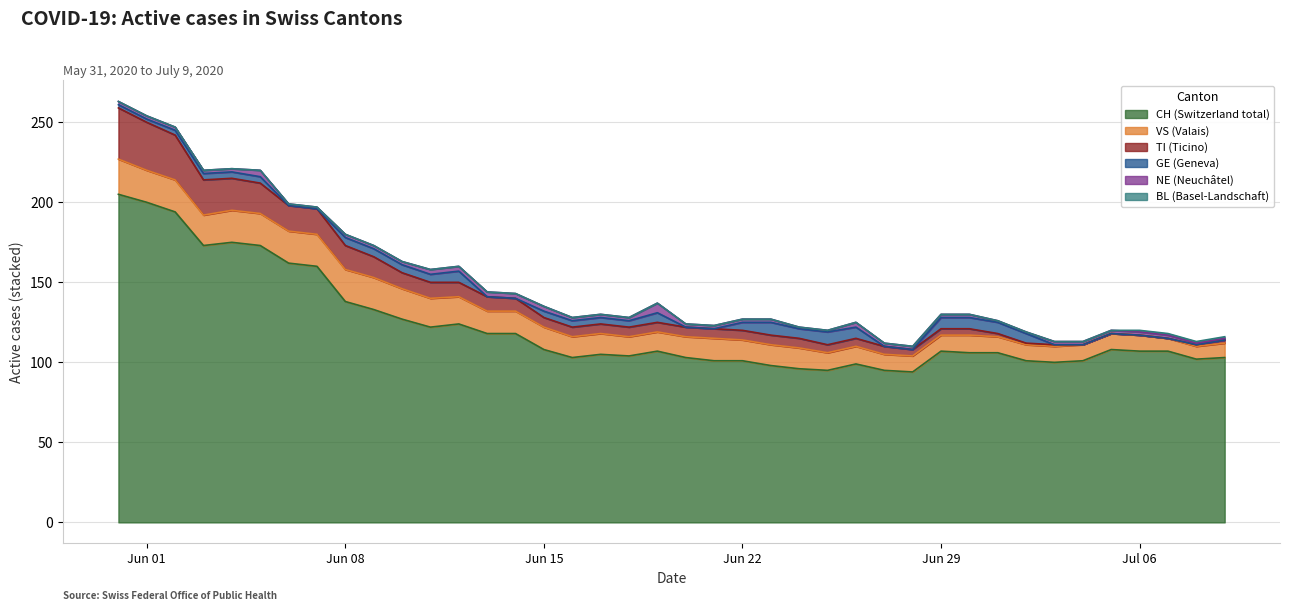

Reading left to right, transcribe all the data shown in this chart.

CH: 2020-05-31=205	2020-06-01=200	2020-06-02=194	2020-06-03=173	2020-06-04=175	2020-06-05=173	2020-06-06=162	2020-06-07=160	2020-06-08=138	2020-06-09=133	2020-06-10=127	2020-06-11=122	2020-06-12=124	2020-06-13=118	2020-06-14=118	2020-06-15=108	2020-06-16=103	2020-06-17=105	2020-06-18=104	2020-06-19=107	2020-06-20=103	2020-06-21=101	2020-06-22=101	2020-06-23=98	2020-06-24=96	2020-06-25=95	2020-06-26=99	2020-06-27=95	2020-06-28=94	2020-06-29=107	2020-06-30=106	2020-07-01=106	2020-07-02=101	2020-07-03=100	2020-07-04=101	2020-07-05=108	2020-07-06=107	2020-07-07=107	2020-07-08=102	2020-07-09=103
VS: 2020-05-31=22	2020-06-01=20	2020-06-02=20	2020-06-03=19	2020-06-04=20	2020-06-05=20	2020-06-06=20	2020-06-07=20	2020-06-08=20	2020-06-09=20	2020-06-10=19	2020-06-11=18	2020-06-12=17	2020-06-13=14	2020-06-14=14	2020-06-15=14	2020-06-16=13	2020-06-17=13	2020-06-18=12	2020-06-19=12	2020-06-20=13	2020-06-21=14	2020-06-22=13	2020-06-23=13	2020-06-24=13	2020-06-25=11	2020-06-26=11	2020-06-27=10	2020-06-28=10	2020-06-29=10	2020-06-30=11	2020-07-01=10	2020-07-02=10	2020-07-03=10	2020-07-04=10	2020-07-05=10	2020-07-06=10	2020-07-07=8	2020-07-08=8	2020-07-09=9
BL: 2020-05-31=0	2020-06-01=0	2020-06-02=0	2020-06-03=0	2020-06-04=0	2020-06-05=0	2020-06-06=0	2020-06-07=0	2020-06-08=0	2020-06-09=0	2020-06-10=0	2020-06-11=0	2020-06-12=0	2020-06-13=0	2020-06-14=0	2020-06-15=0	2020-06-16=0	2020-06-17=0	2020-06-18=0	2020-06-19=0	2020-06-20=0	2020-06-21=0	2020-06-22=0	2020-06-23=0	2020-06-24=0	2020-06-25=0	2020-06-26=0	2020-06-27=0	2020-06-28=0	2020-06-29=0	2020-06-30=0	2020-07-01=0	2020-07-02=0	2020-07-03=0	2020-07-04=0	2020-07-05=0	2020-07-06=1	2020-07-07=1	2020-07-08=1	2020-07-09=1
NE: 2020-05-31=2	2020-06-01=2	2020-06-02=2	2020-06-03=2	2020-06-04=2	2020-06-05=4	2020-06-06=1	2020-06-07=1	2020-06-08=2	2020-06-09=2	2020-06-10=2	2020-06-11=3	2020-06-12=3	2020-06-13=3	2020-06-14=3	2020-06-15=3	2020-06-16=2	2020-06-17=2	2020-06-18=2	2020-06-19=6	2020-06-20=2	2020-06-21=2	2020-06-22=2	2020-06-23=2	2020-06-24=1	2020-06-25=1	2020-06-26=3	2020-06-27=2	2020-06-28=2	2020-06-29=2	2020-06-30=2	2020-07-01=1	2020-07-02=1	2020-07-03=2	2020-07-04=2	2020-07-05=2	2020-07-06=2	2020-07-07=2	2020-07-08=1	2020-07-09=1
GE: 2020-05-31=2	2020-06-01=2	2020-06-02=3	2020-06-03=4	2020-06-04=4	2020-06-05=4	2020-06-06=0	2020-06-07=0	2020-06-08=5	2020-06-09=5	2020-06-10=5	2020-06-11=5	2020-06-12=7	2020-06-13=0	2020-06-14=0	2020-06-15=4	2020-06-16=4	2020-06-17=4	2020-06-18=4	2020-06-19=6	2020-06-20=0	2020-06-21=0	2020-06-22=5	2020-06-23=8	2020-06-24=6	2020-06-25=8	2020-06-26=7	2020-06-27=0	2020-06-28=0	2020-06-29=7	2020-06-30=7	2020-07-01=7	2020-07-02=6	2020-07-03=0	2020-07-04=0	2020-07-05=0	2020-07-06=0	2020-07-07=0	2020-07-08=0	2020-07-09=0
TI: 2020-05-31=32	2020-06-01=30	2020-06-02=28	2020-06-03=22	2020-06-04=20	2020-06-05=19	2020-06-06=16	2020-06-07=16	2020-06-08=15	2020-06-09=13	2020-06-10=10	2020-06-11=10	2020-06-12=9	2020-06-13=9	2020-06-14=8	2020-06-15=6	2020-06-16=6	2020-06-17=6	2020-06-18=6	2020-06-19=6	2020-06-20=6	2020-06-21=6	2020-06-22=6	2020-06-23=6	2020-06-24=6	2020-06-25=5	2020-06-26=5	2020-06-27=5	2020-06-28=4	2020-06-29=4	2020-06-30=4	2020-07-01=2	2020-07-02=1	2020-07-03=1	2020-07-04=0	2020-07-05=0	2020-07-06=0	2020-07-07=0	2020-07-08=1	2020-07-09=2